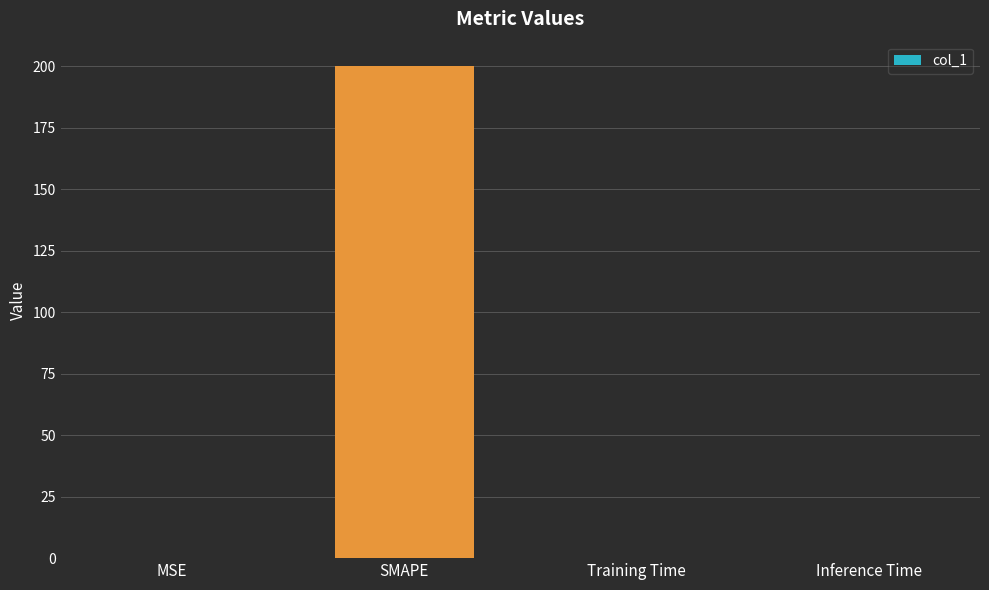

True or false: the data shows 200.0 at SMAPE.

True